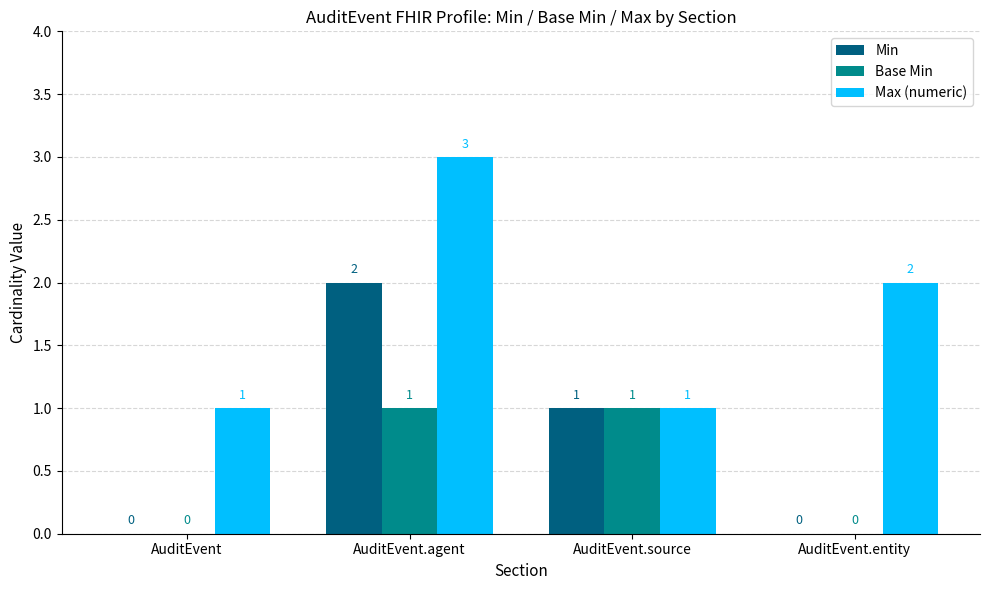

Is it true that Min equals 0 at AuditEvent.entity?

True